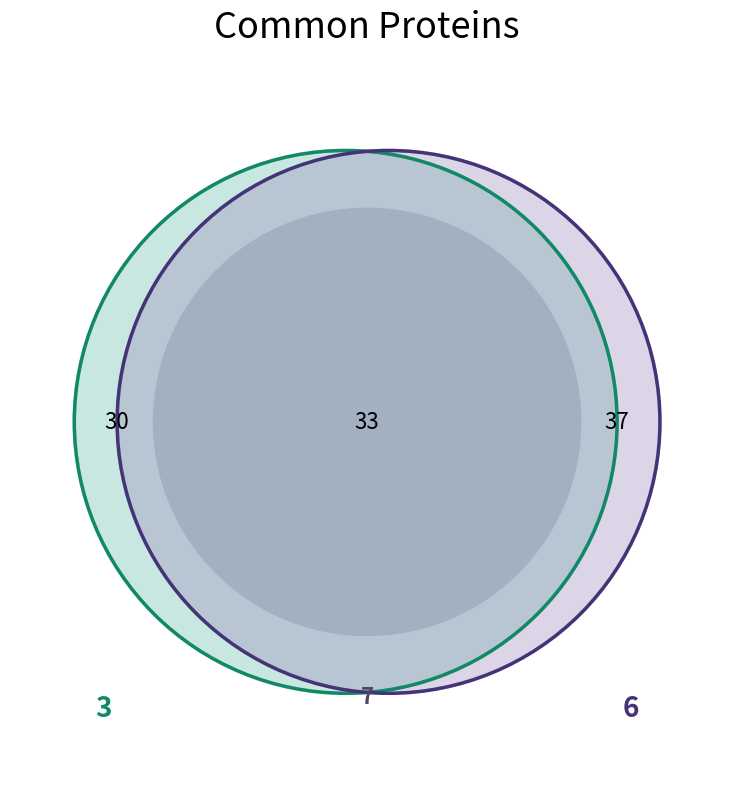

True or false: 3 accounts for 20% of the total.

False